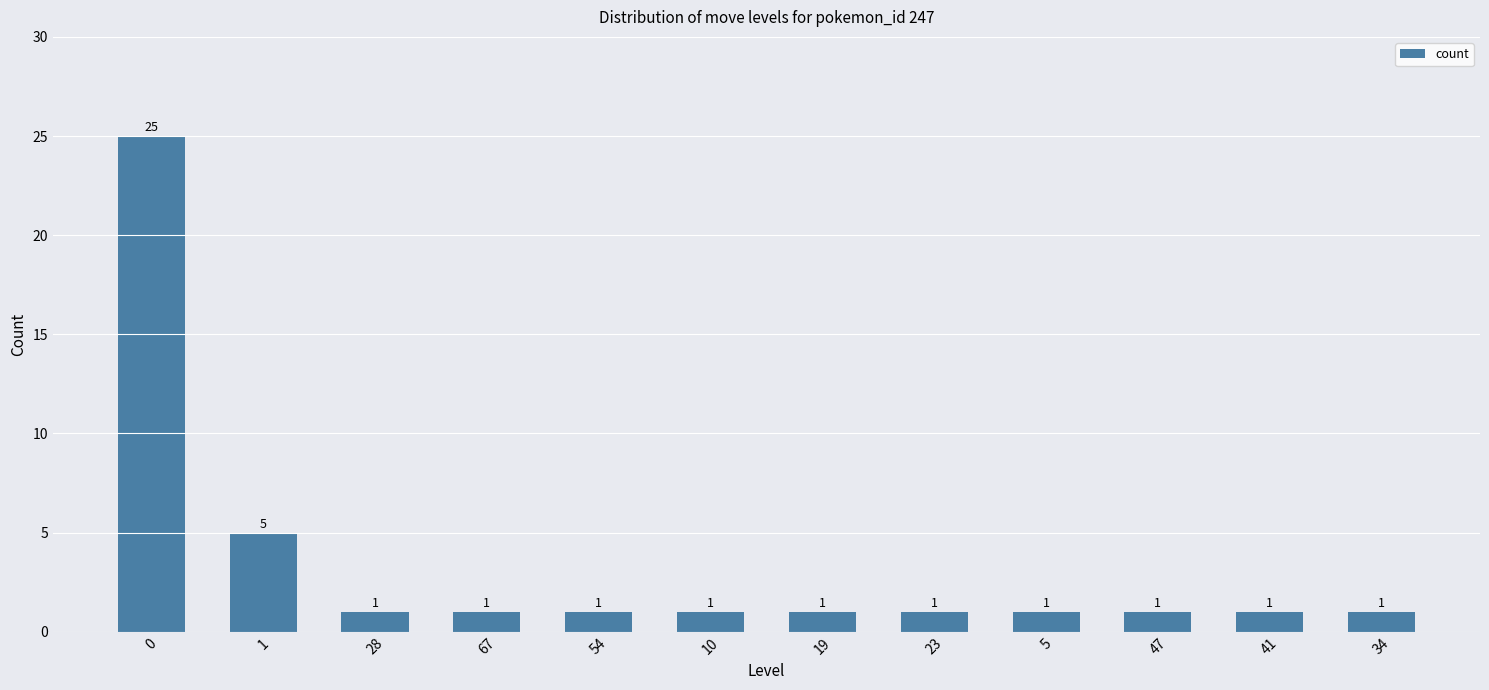

Reading right to left, what are all the values shown in this chart?

34=1	41=1	47=1	5=1	23=1	19=1	10=1	54=1	67=1	28=1	1=5	0=25